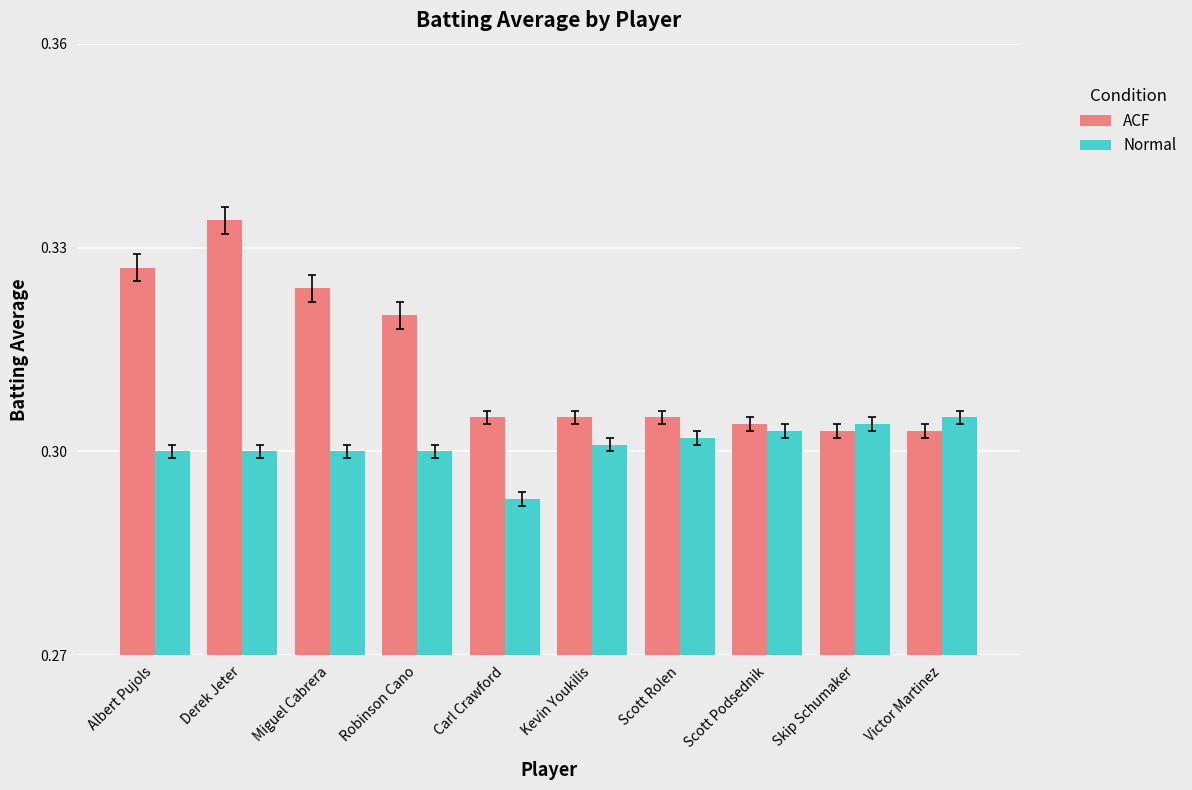

What is the label of the 10th bar from the right?

Albert Pujols